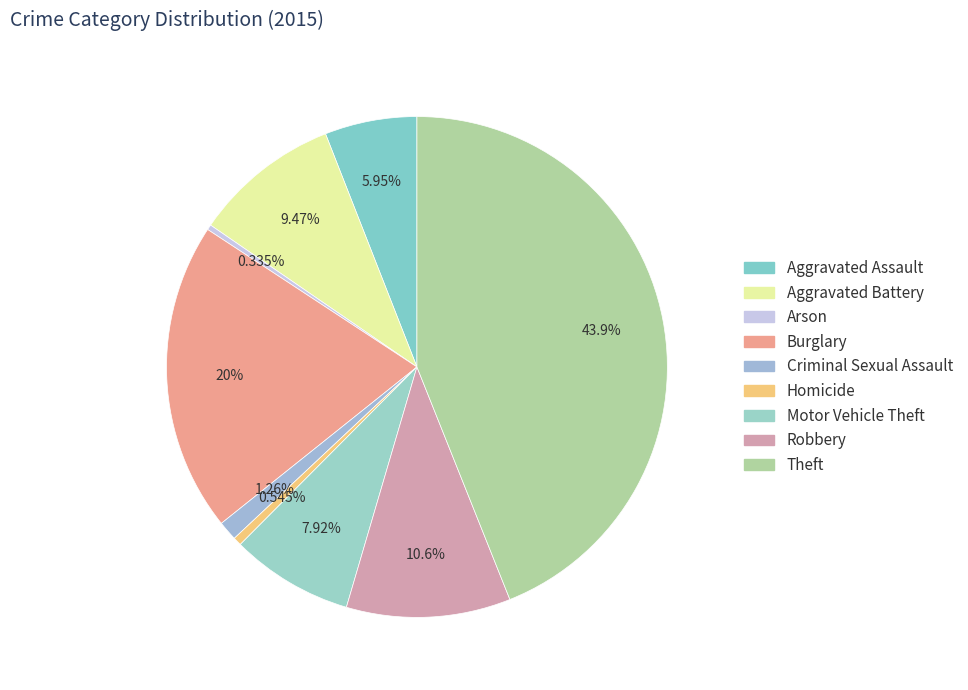

True or false: Theft accounts for 44% of the total.

True